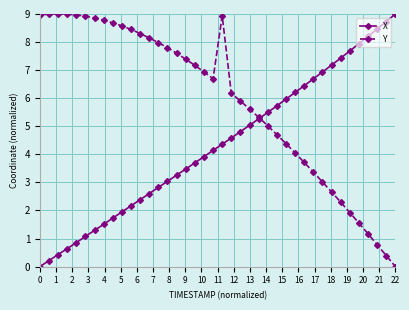

What is the value of the X point at the 15th from the left?

3.0